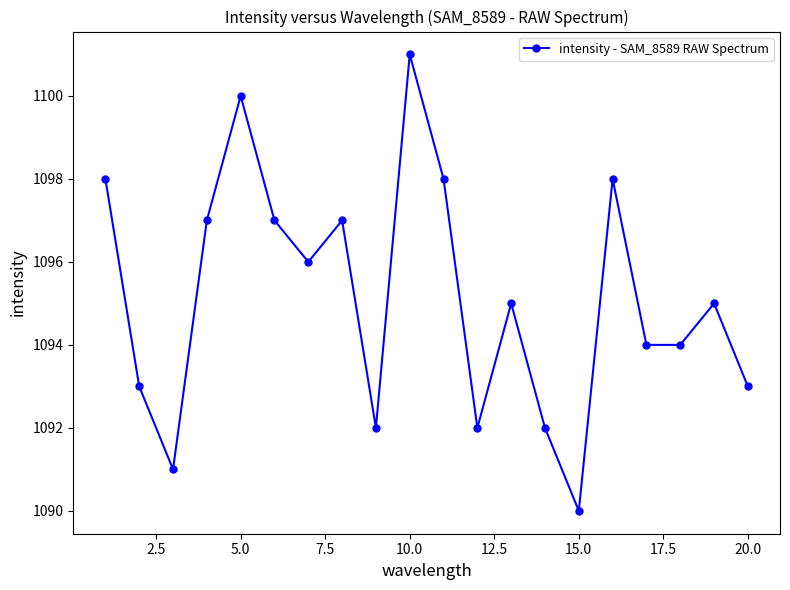

What is the difference between the maximum and minimum values?

11